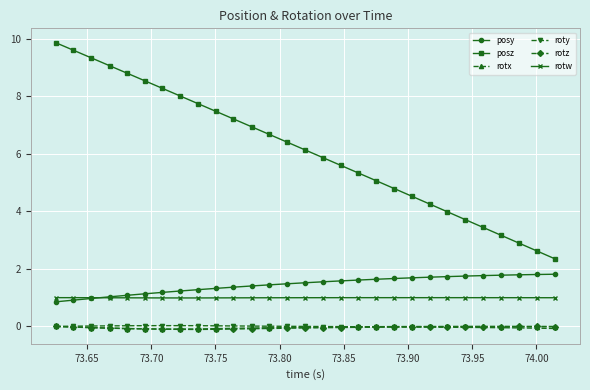

What is the minimum value shown in the chart?

-0.1